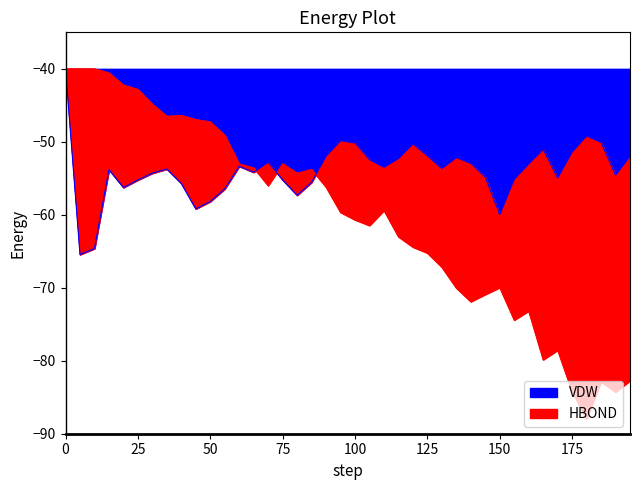

What is the maximum value for VDW?

-40.0